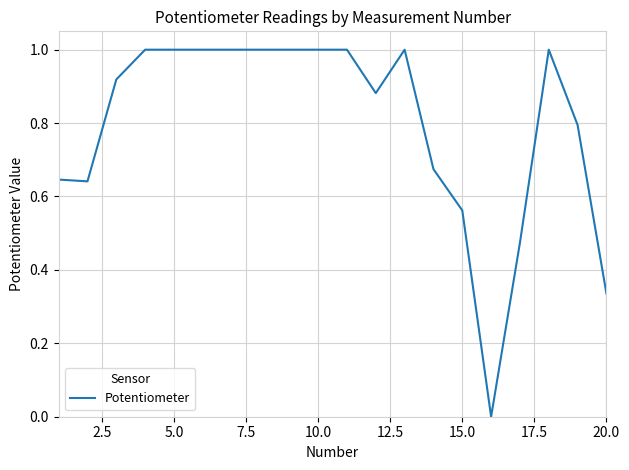

What is the difference between the maximum and minimum values?

1.0